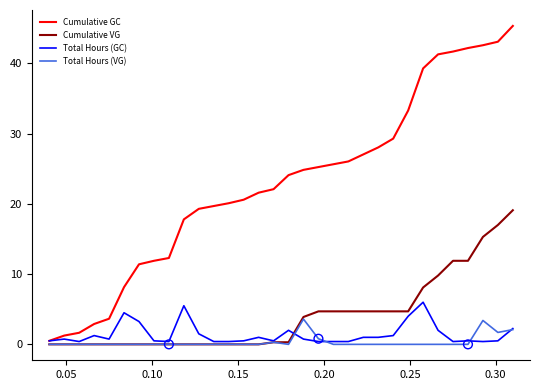

What is the highest value of the Total Hours (GC) series?

6.0